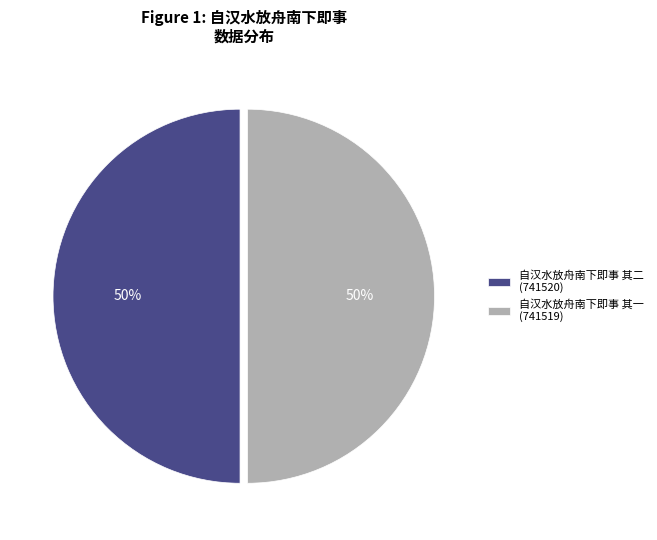

Do 自汉水放舟南下即事 其二 and 自汉水放舟南下即事 其一 together represent more than half of the pie?

Yes